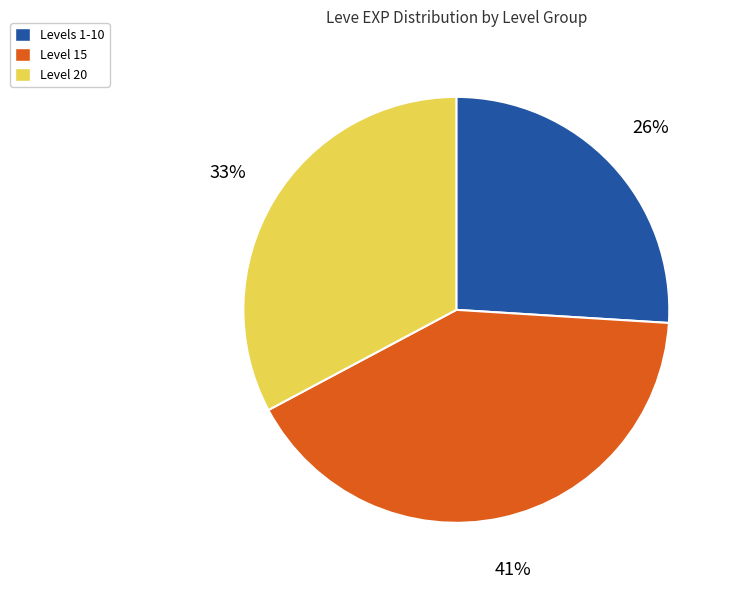

To the nearest percent, what is the average slice percentage?

33%